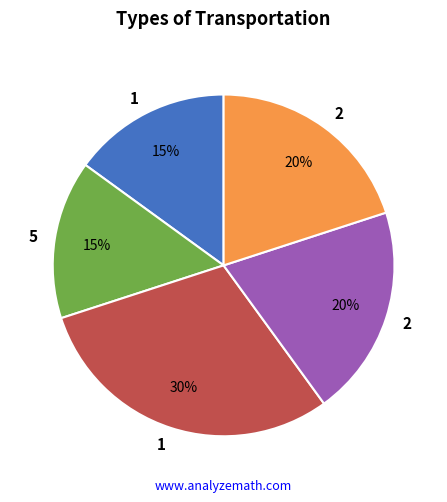

Is there a majority slice in this chart?

No